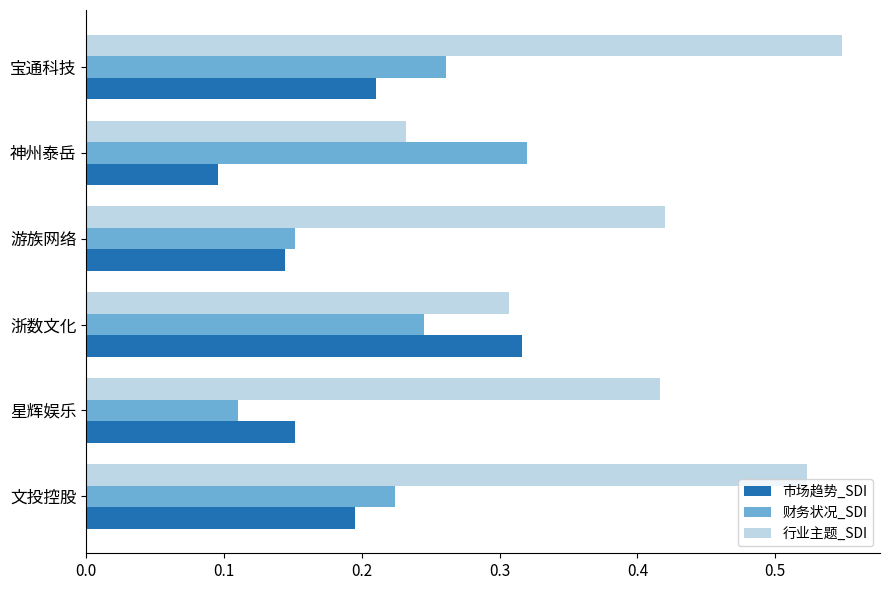

The value of 行业主题_SDI at 宝通科技 is 0.9. True or false?

False